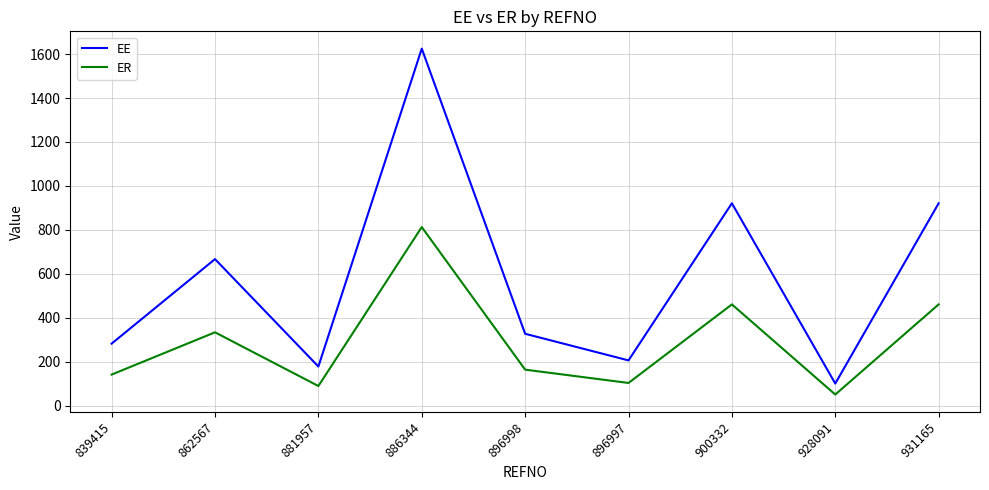

Count the number of categories in the chart.

9